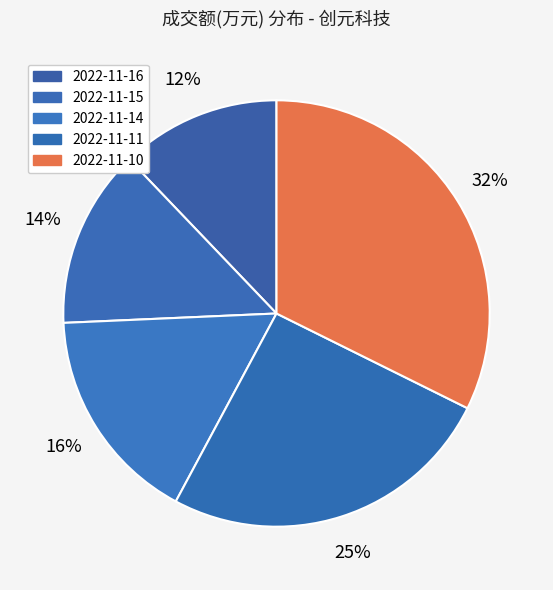

What is the largest slice in the pie chart?

2022-11-10